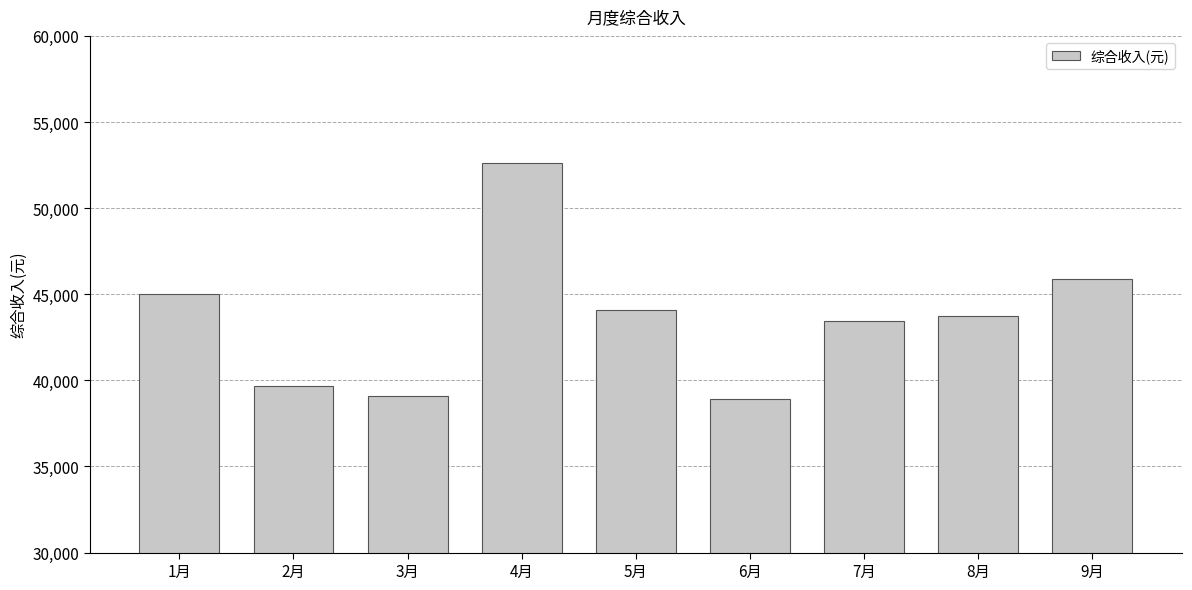

What is the sum of the values at 1月 and 4月?

97619.6